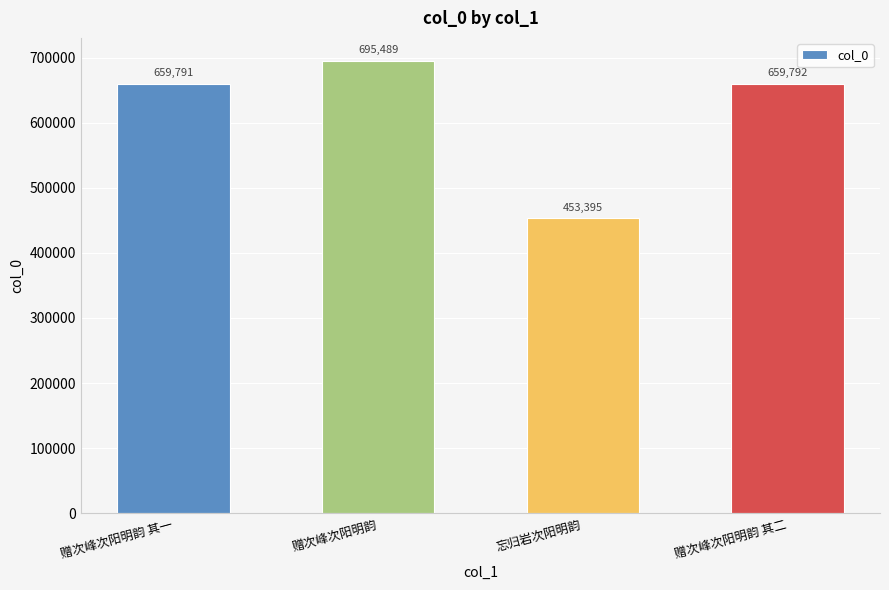

What is the sum of the values at 赠次峰次阳明韵 其二 and 忘归岩次阳明韵?

1113187